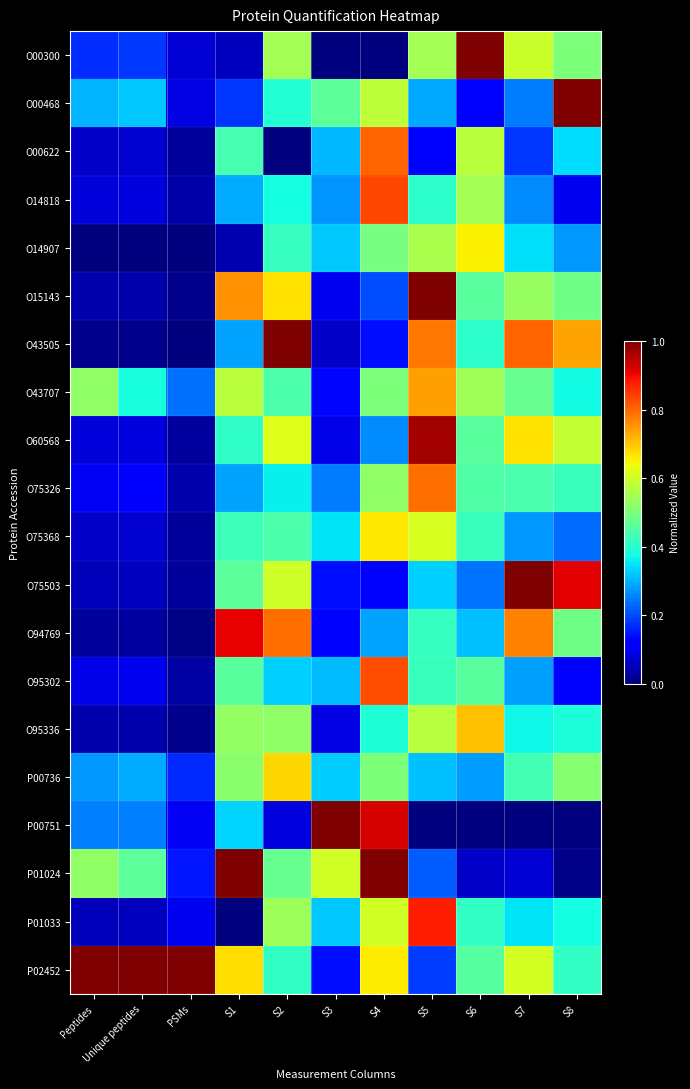

Between S2 and Peptides, which is larger?

S2